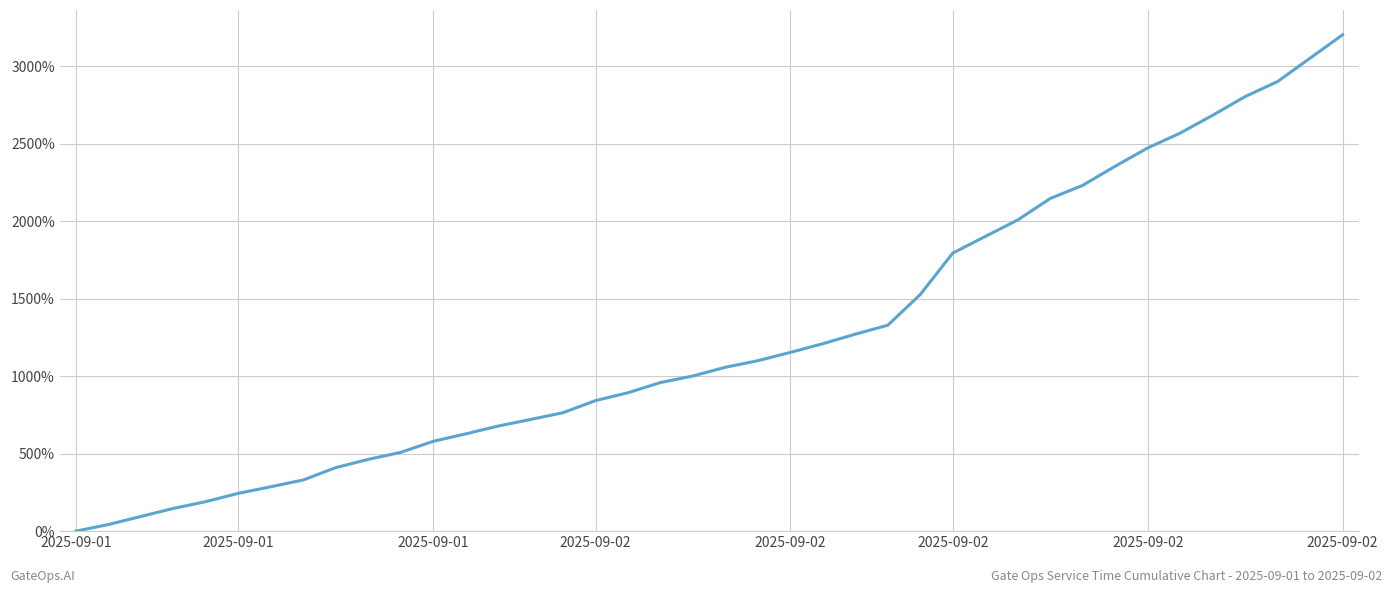

How many lines are shown in the chart?

1